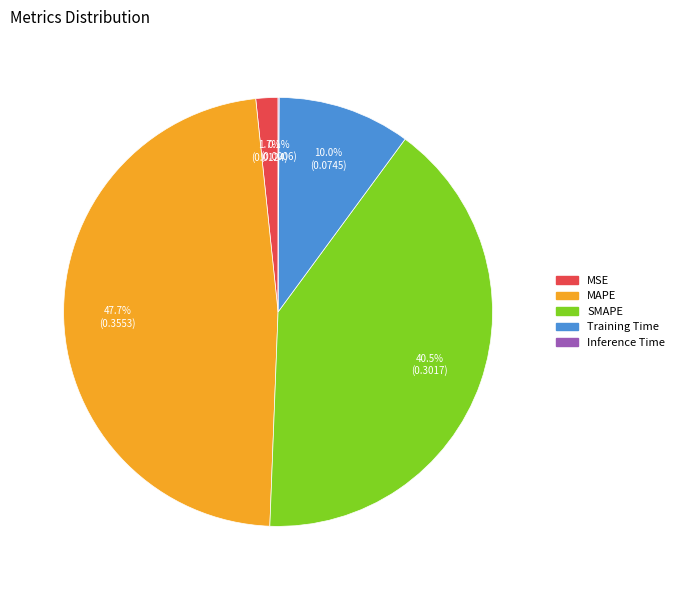

What percentage do Training Time and MAPE together represent?

57.7%